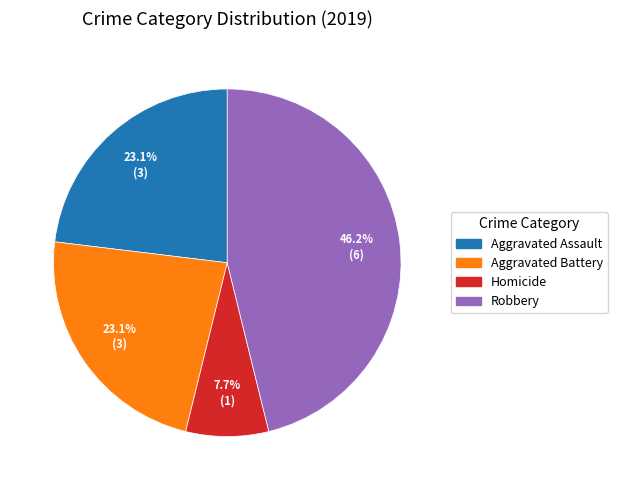

Is there a majority slice in this chart?

No